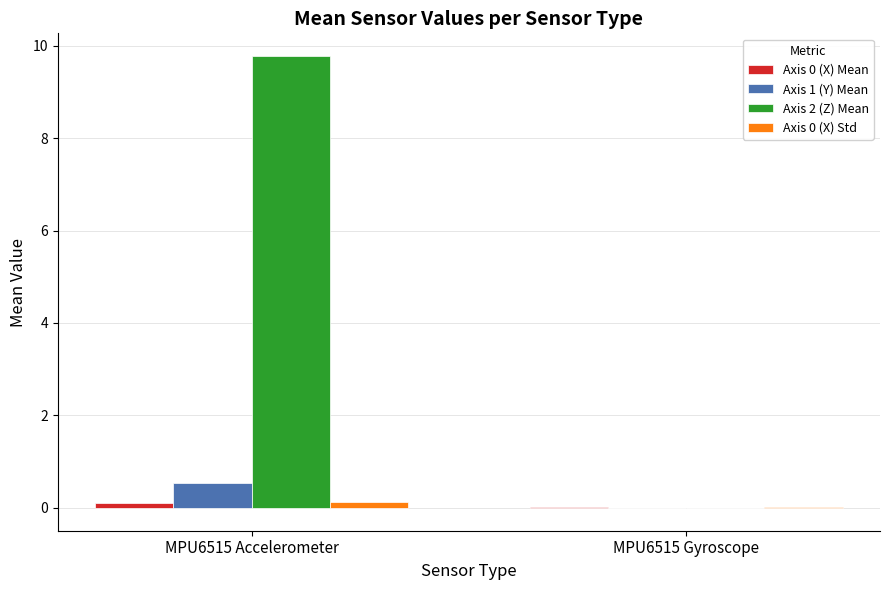

What is the greatest value displayed?

9.8